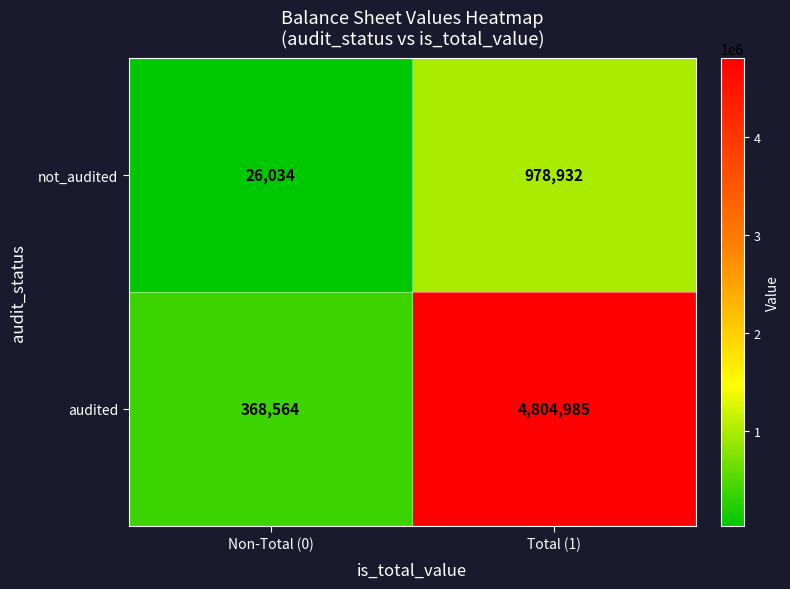

What is the spread (max minus min) of values at Non-Total (0)?

342530